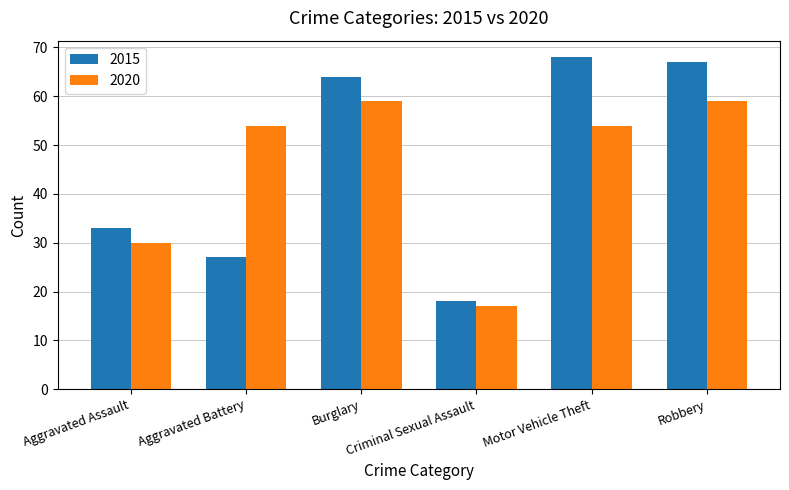

What position from the left is Robbery?

6